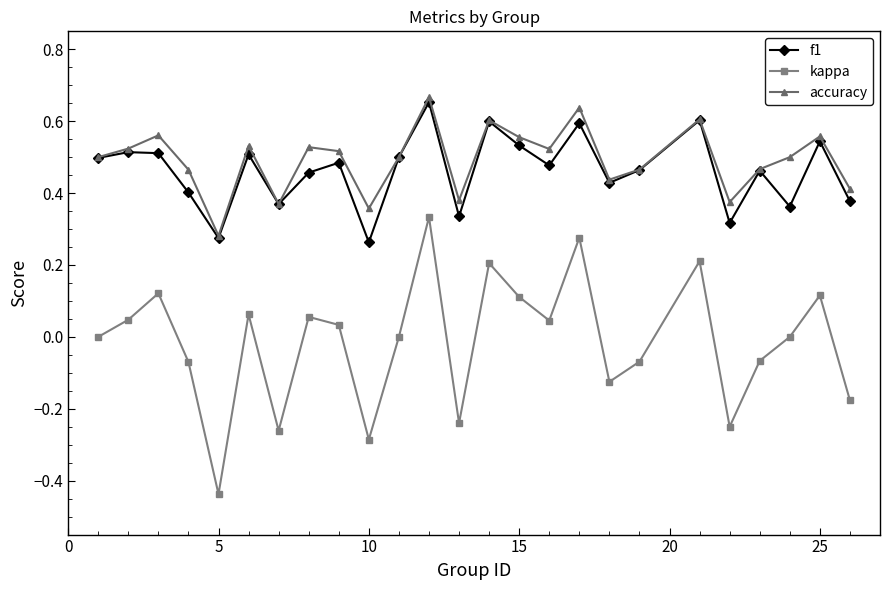

Which series has the widest spread of values?

kappa